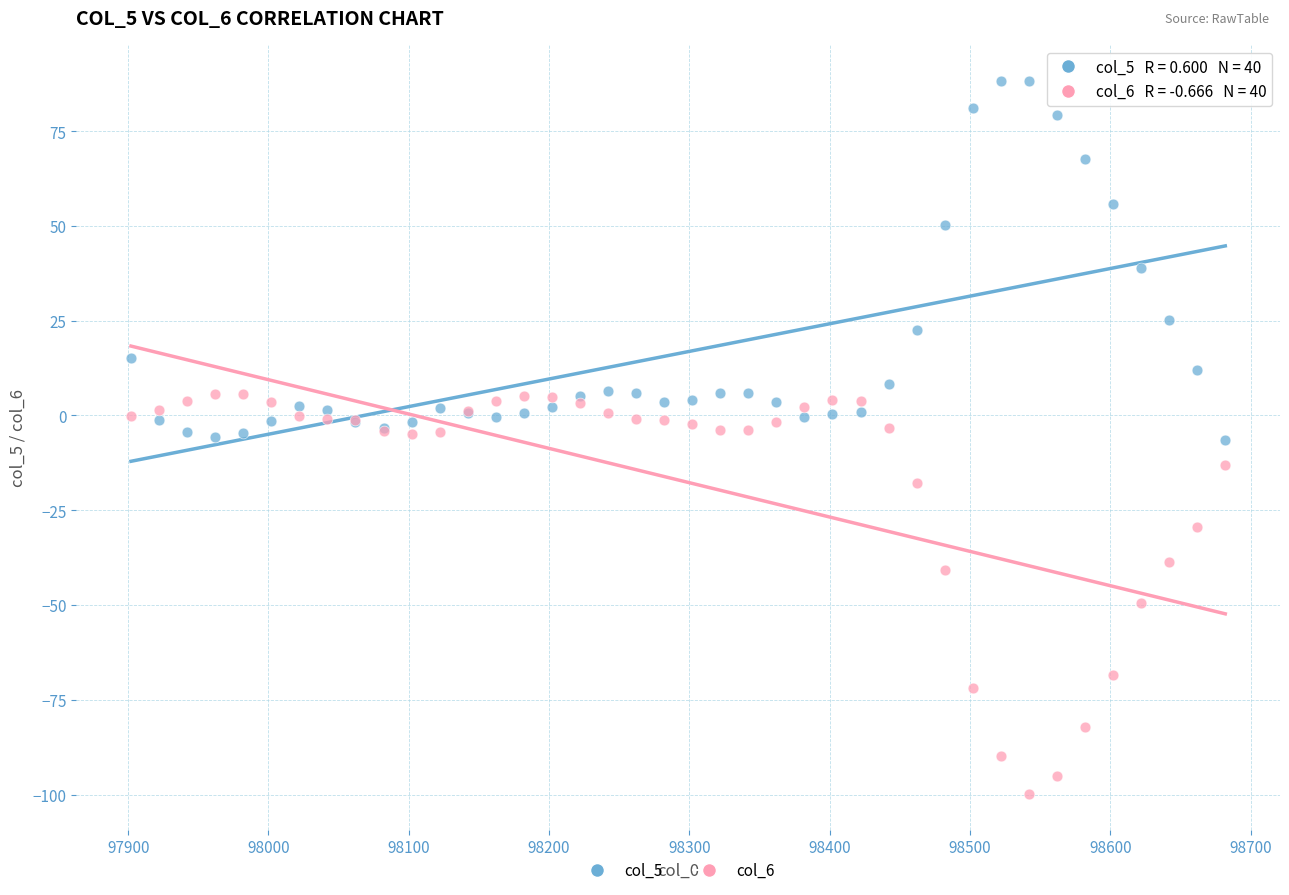

Which series reaches the maximum Y coordinate?

col_5